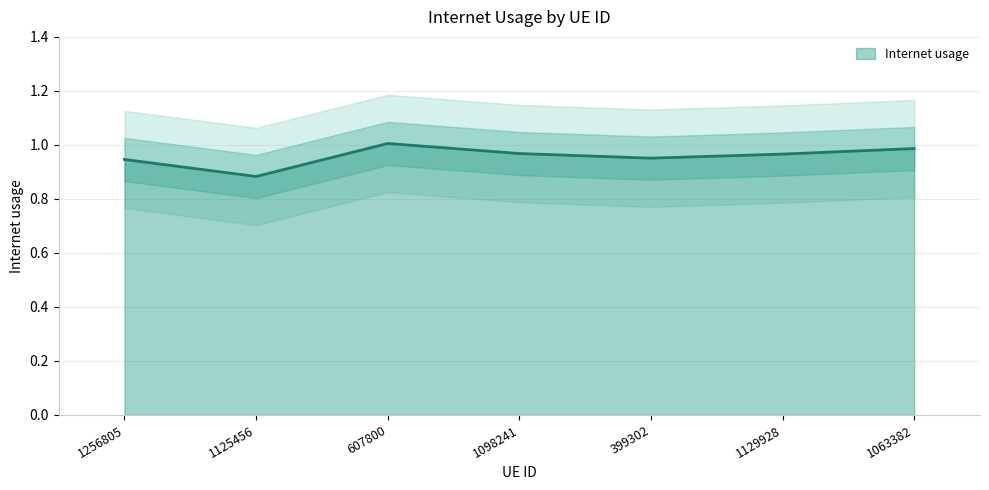

Reading right to left, extract all data points from this chart.

1.0	1.0	1.0	1.0	1.0	0.9	0.9